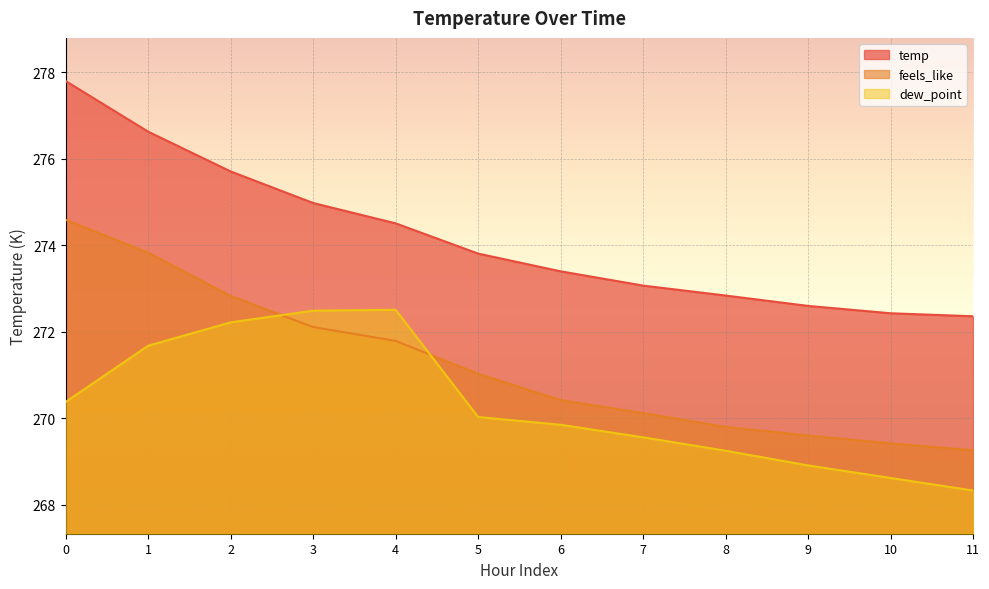

Which series has the largest total across all categories?

temp